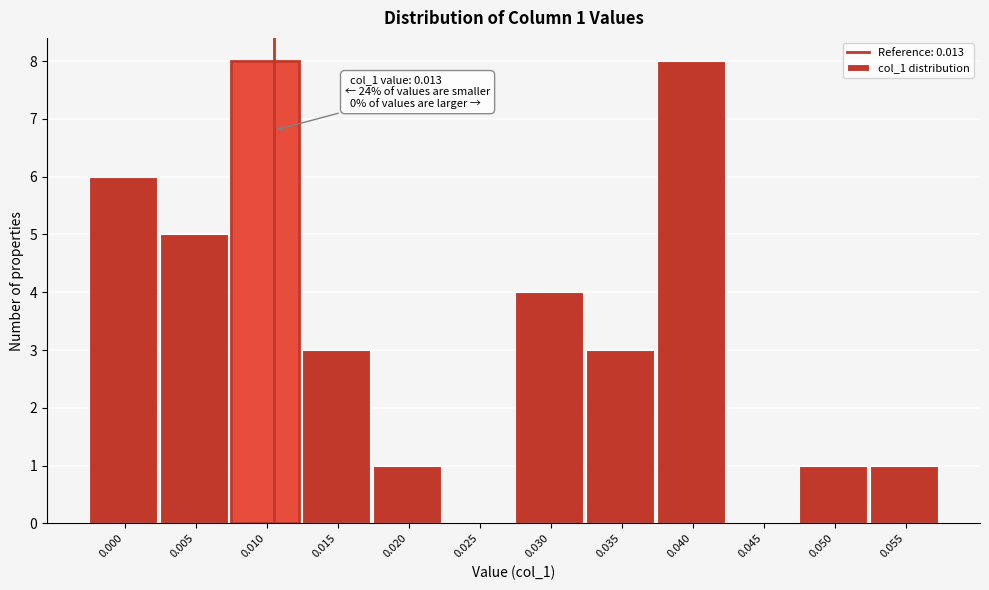

Reading right to left, list all the values displayed in this chart.

0.055=1	0.050=1	0.045=0	0.040=8	0.035=3	0.030=4	0.025=0	0.020=1	0.015=3	0.010=8	0.005=5	0.000=6